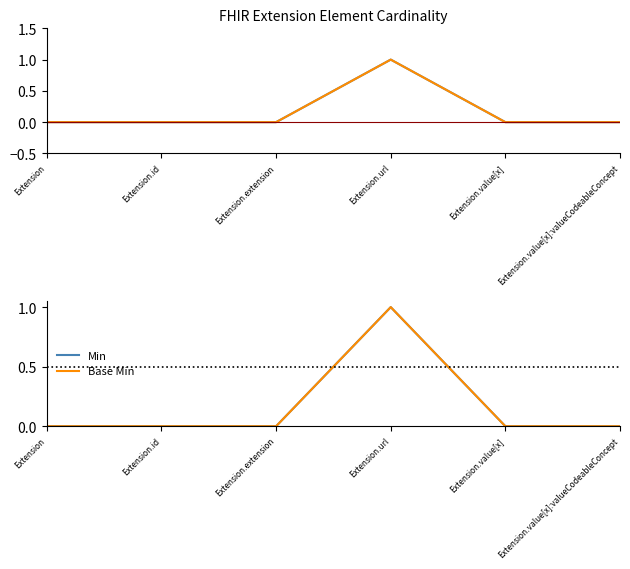

Which series has the largest range (max minus min)?

Min